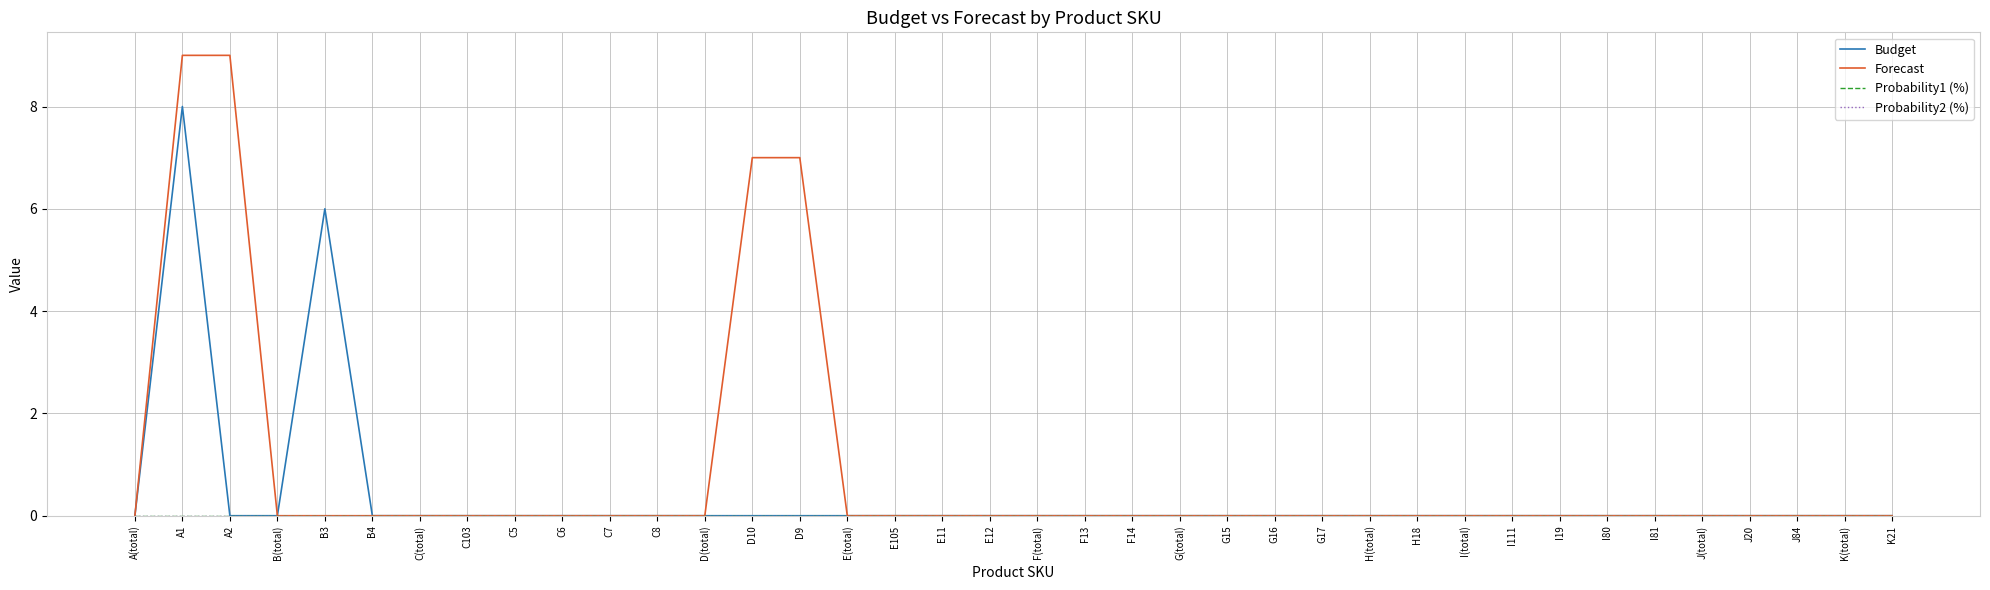

The Forecast series shows -6 at I80. True or false?

False